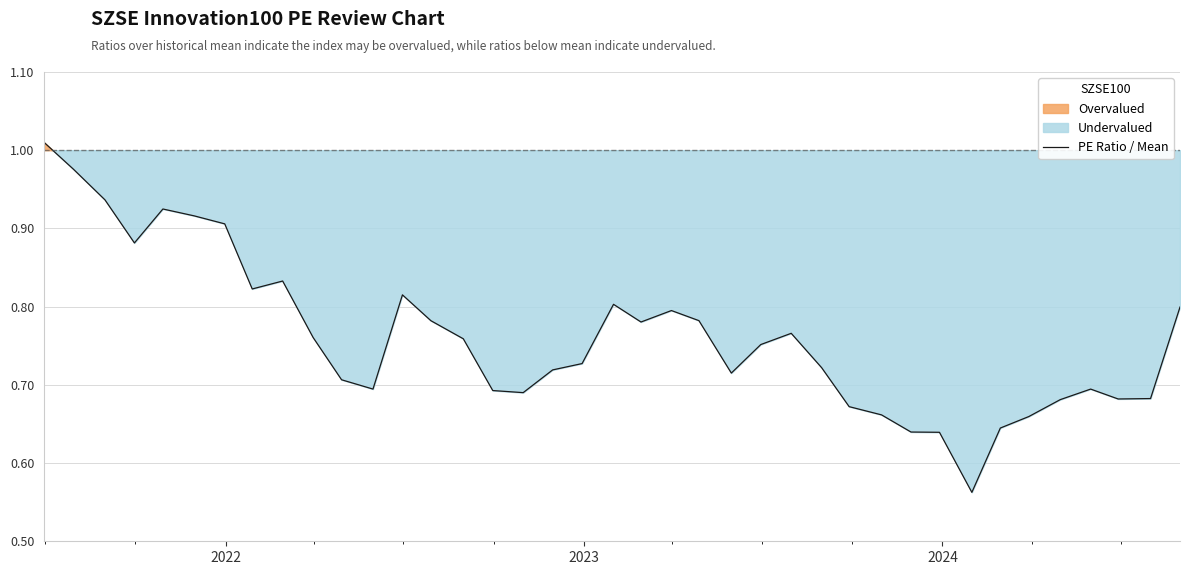

The chart shows a value of 1.0 at 26. True or false?

False